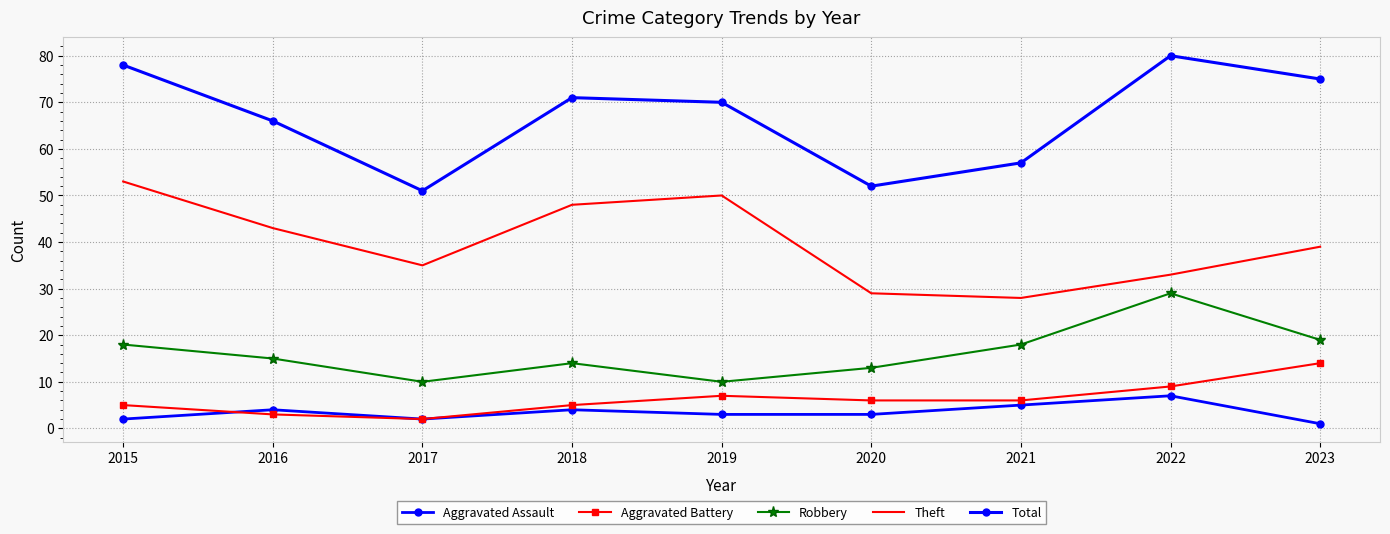

True or false: Aggravated Battery has a value of 1 at 2017.

False